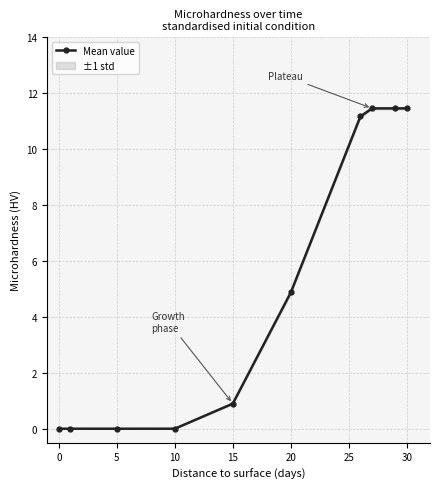

What is the maximum value for Mean value?

11.4